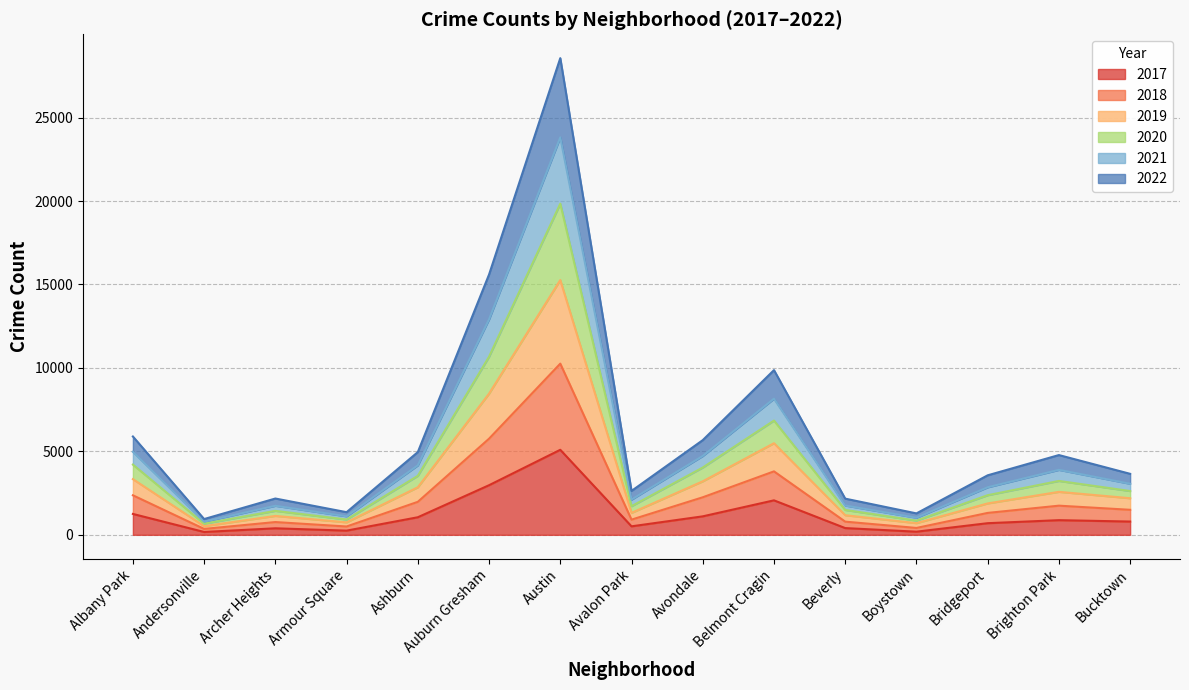

What is the total value across all series at Ashburn?

4957